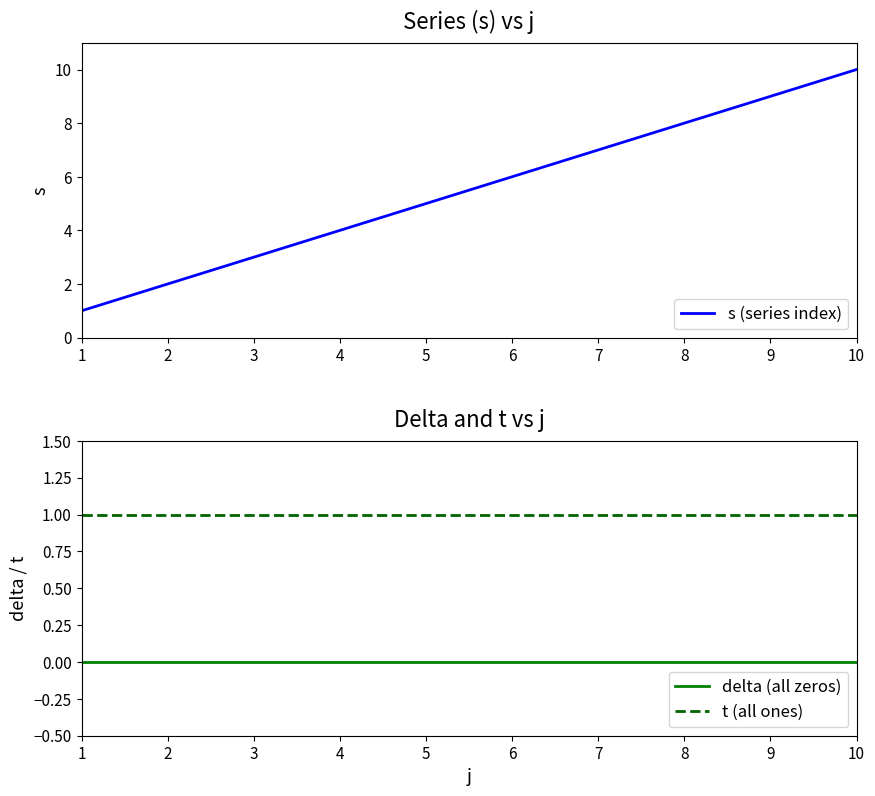

Reading left to right, extract all data points from this chart.

s (series index): 1=1	2=2	3=3	4=4	5=5	6=6	7=7	8=8	9=9	10=10
delta (all zeros): 1=0	2=0	3=0	4=0	5=0	6=0	7=0	8=0	9=0	10=0
t (all ones): 1=1	2=1	3=1	4=1	5=1	6=1	7=1	8=1	9=1	10=1